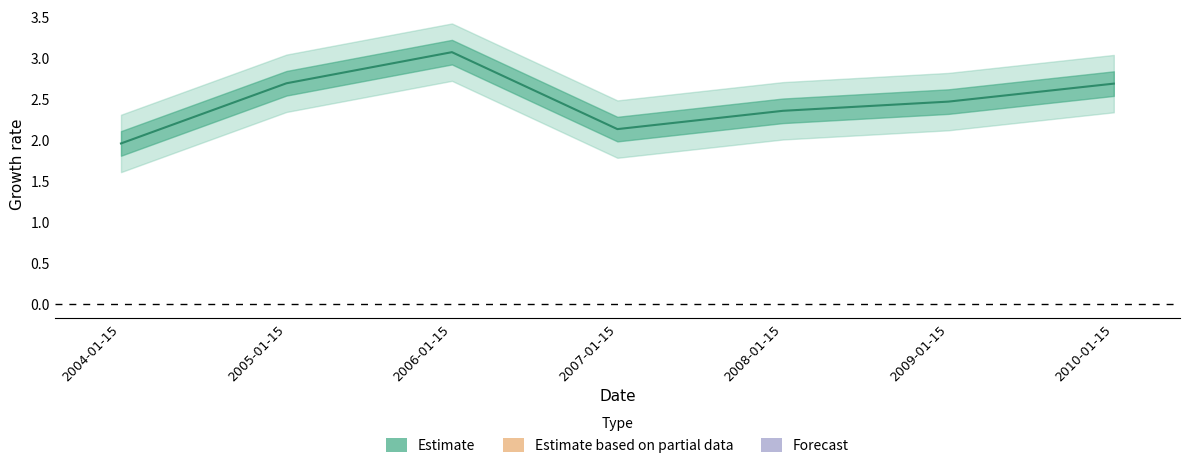

Reading left to right, list all the values displayed in this chart.

2004-01-15=2.0	2005-01-15=2.7	2006-01-15=3.1	2007-01-15=2.1	2008-01-15=2.4	2009-01-15=2.5	2010-01-15=2.7